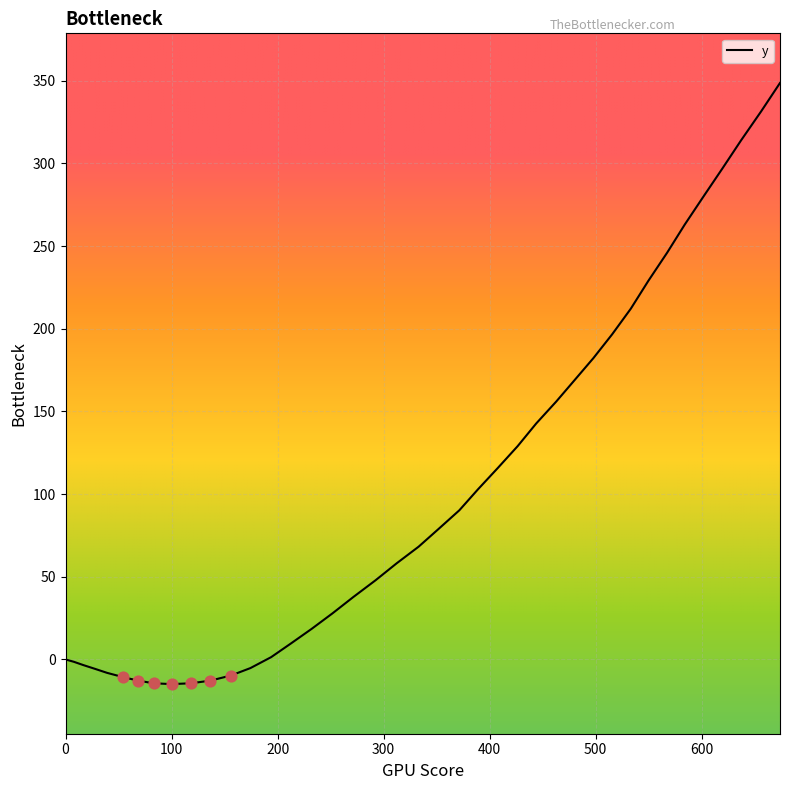

What is the difference between the maximum and minimum values?

363.5